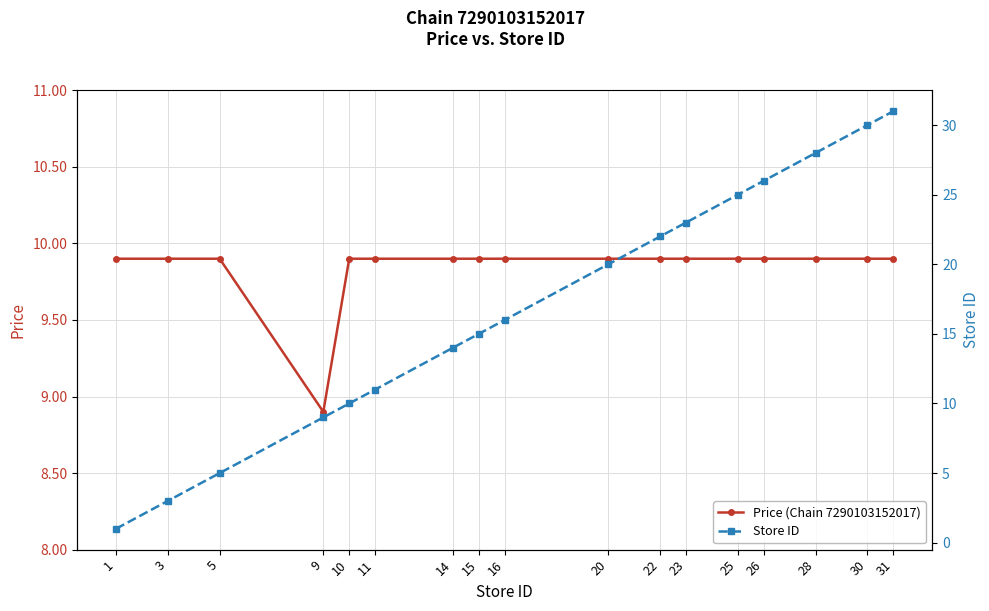

The Price (Chain 7290103152017) series shows 9.9 at 30. True or false?

True